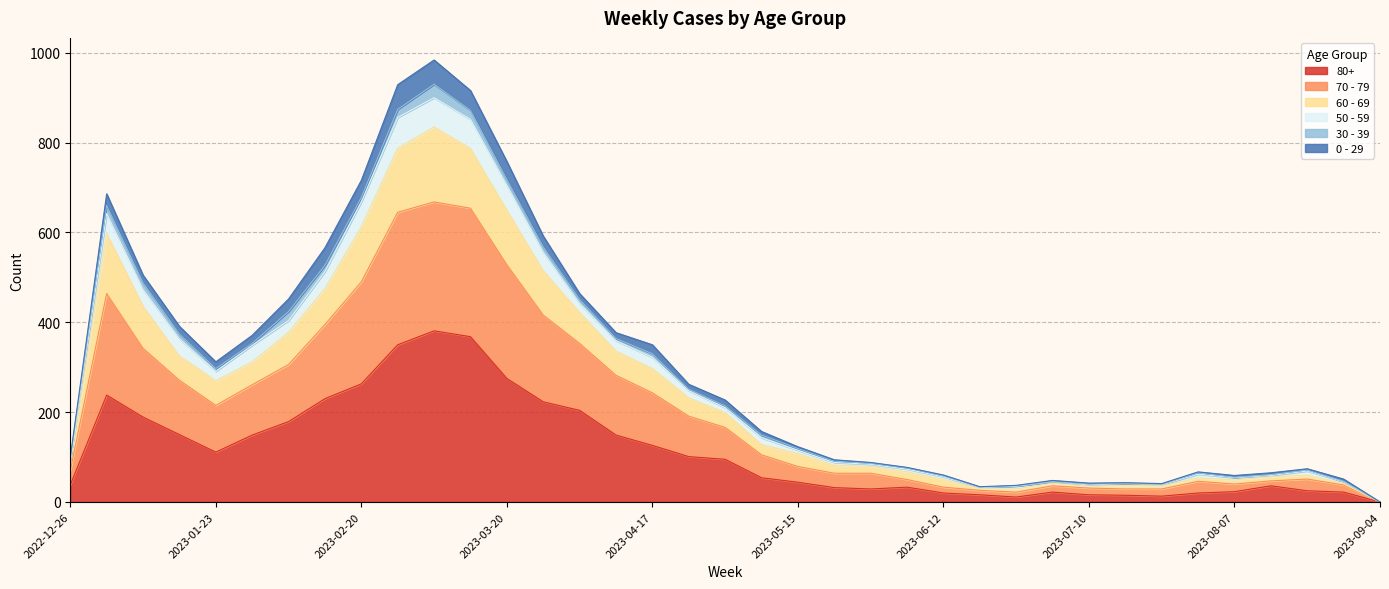

How many lines are shown in the chart?

6